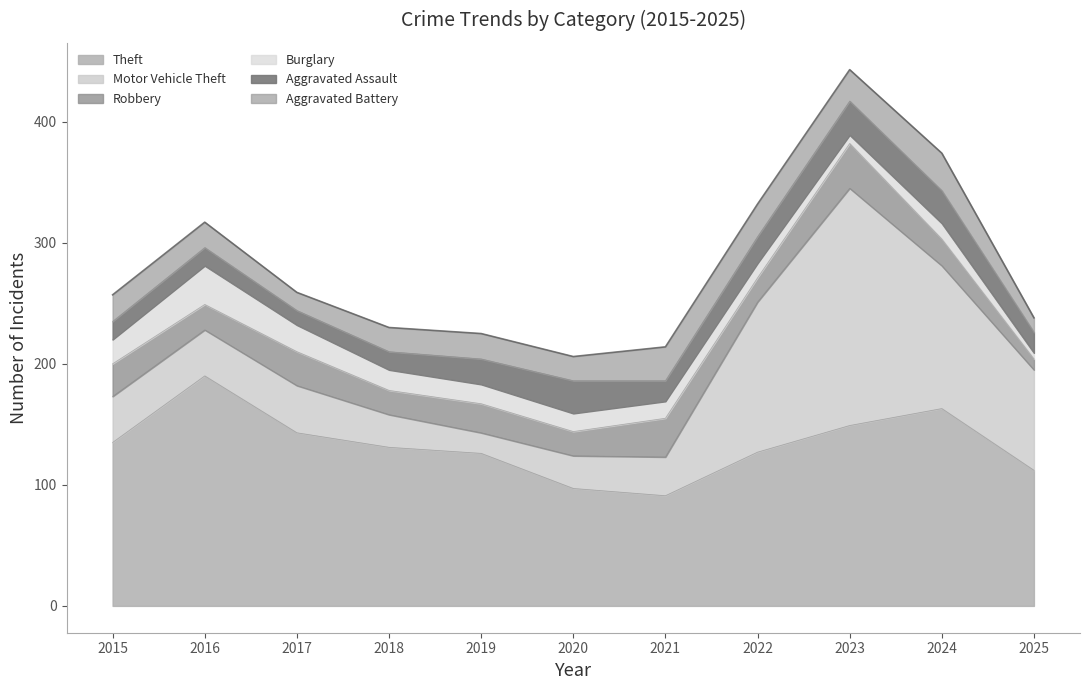

The value of Burglary at 2022 is 12. True or false?

True